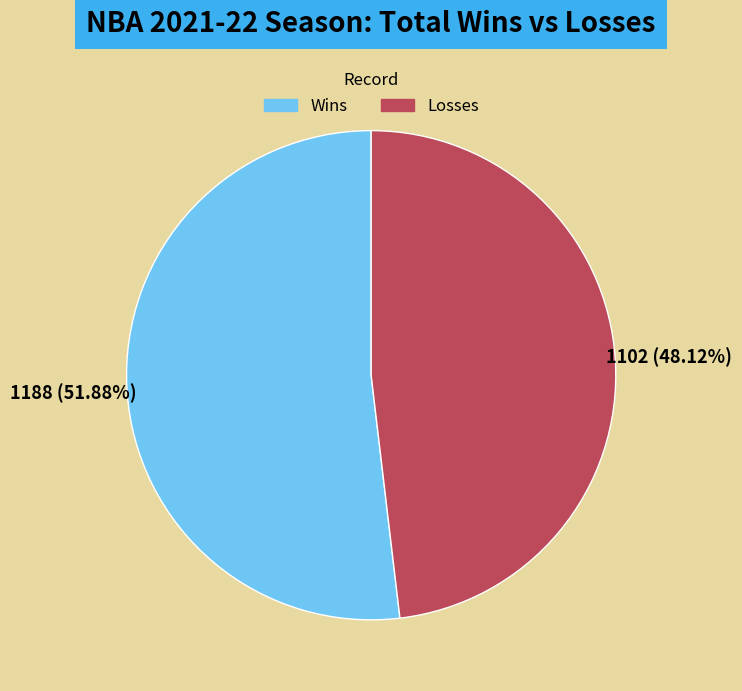

Is there any slice that represents more than half of the pie?

Yes